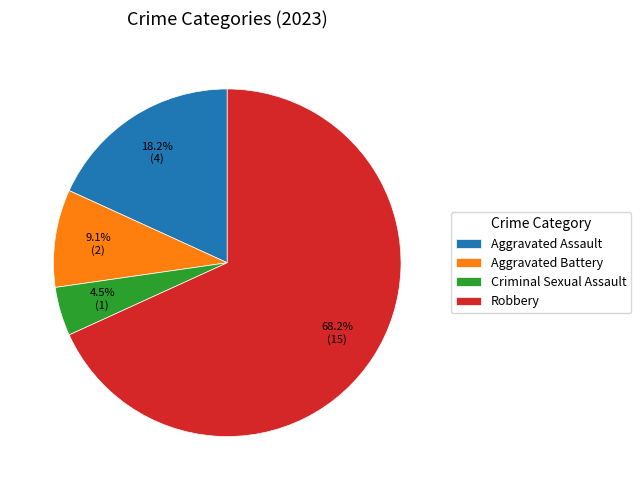

Does Robbery represent more than half of the total?

Yes